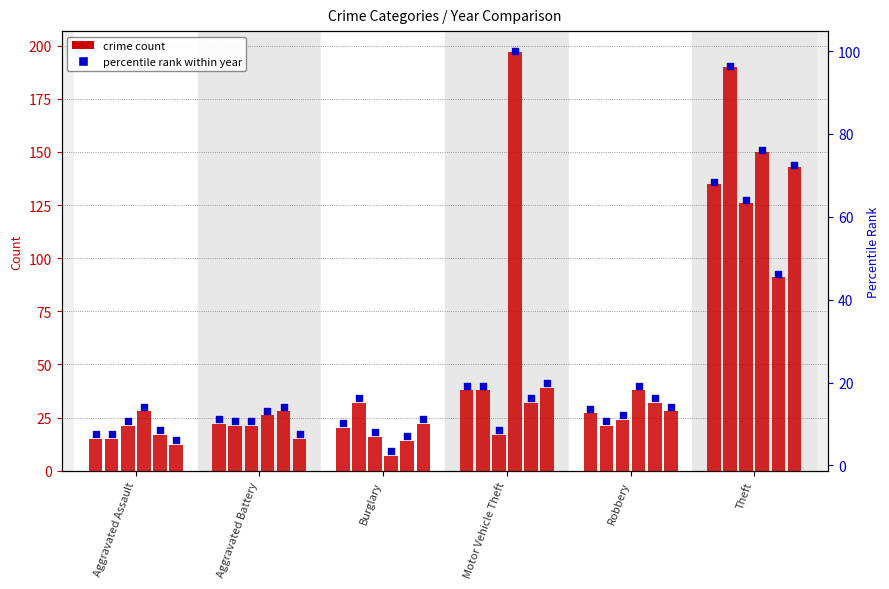

Approximately how many times larger is the value at Aggravated Assault compared to Robbery?

0.6